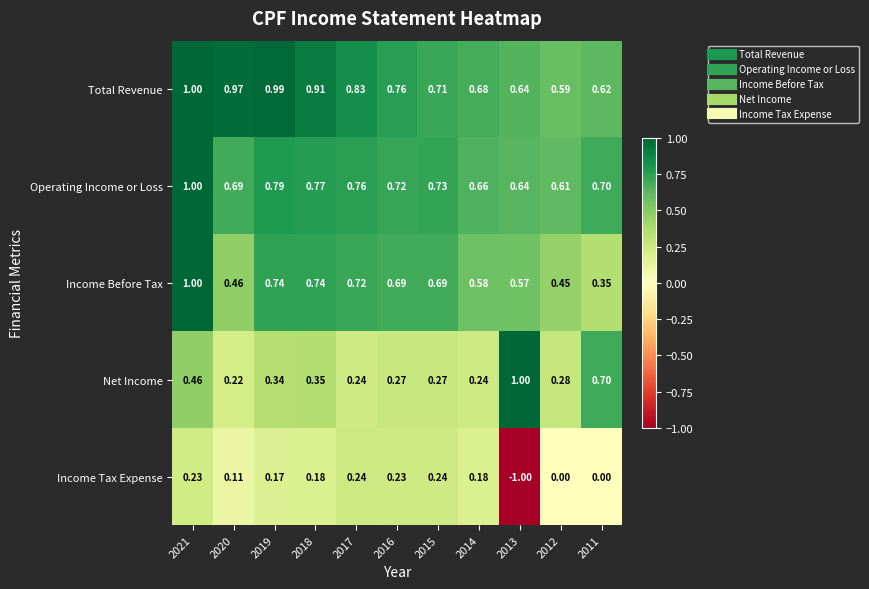

Rank the series at 2014 from highest to lowest value.

Total Revenue, Operating Income or Loss, Income Before Tax, Net Income, Income Tax Expense